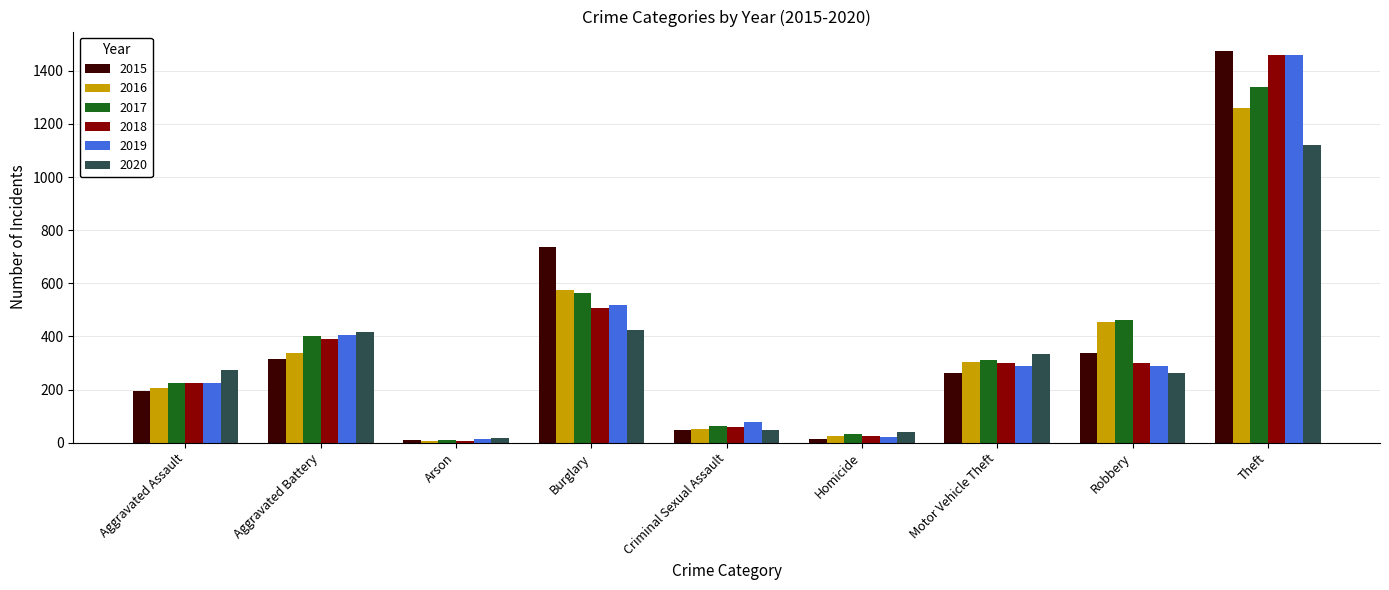

What is the difference between the 2016 values at Robbery and Aggravated Assault?

248